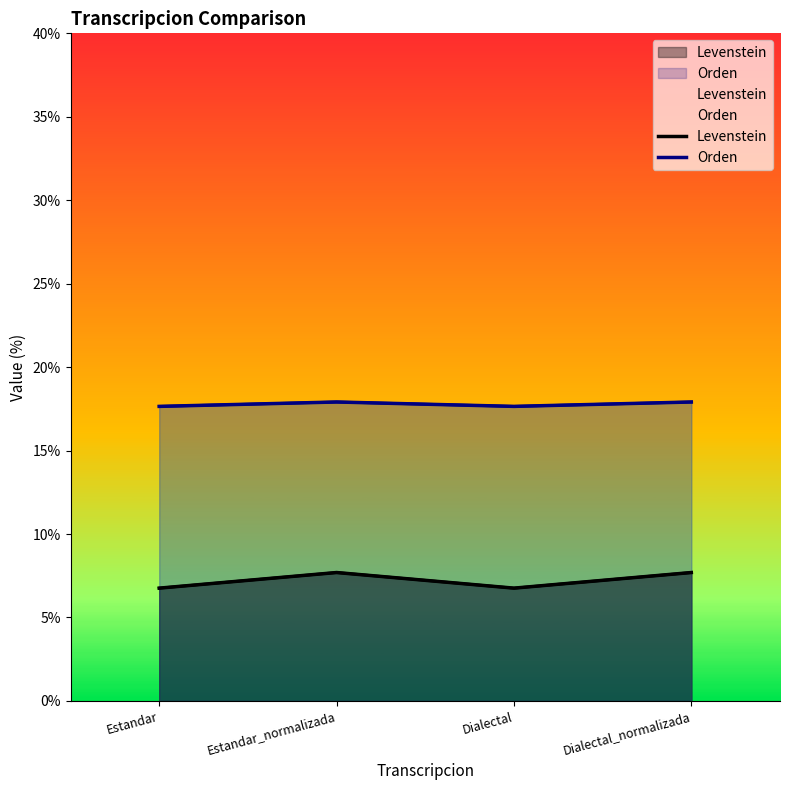

How many Orden values are between 17 and 18?

4